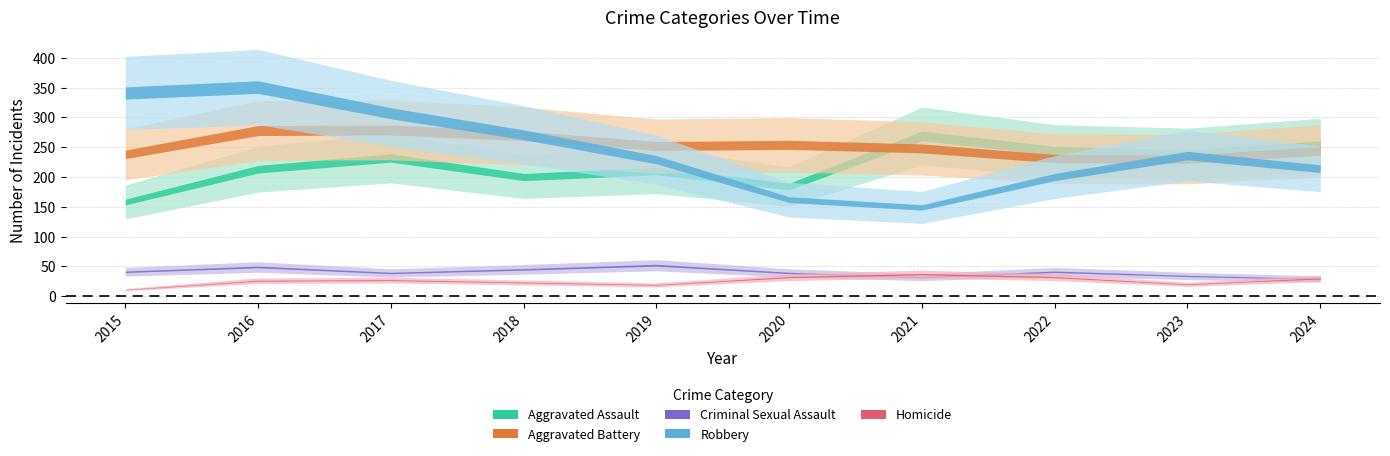

Rank the series by their maximum value, from lowest to highest.

Homicide, Criminal Sexual Assault, Aggravated Assault, Aggravated Battery, Robbery